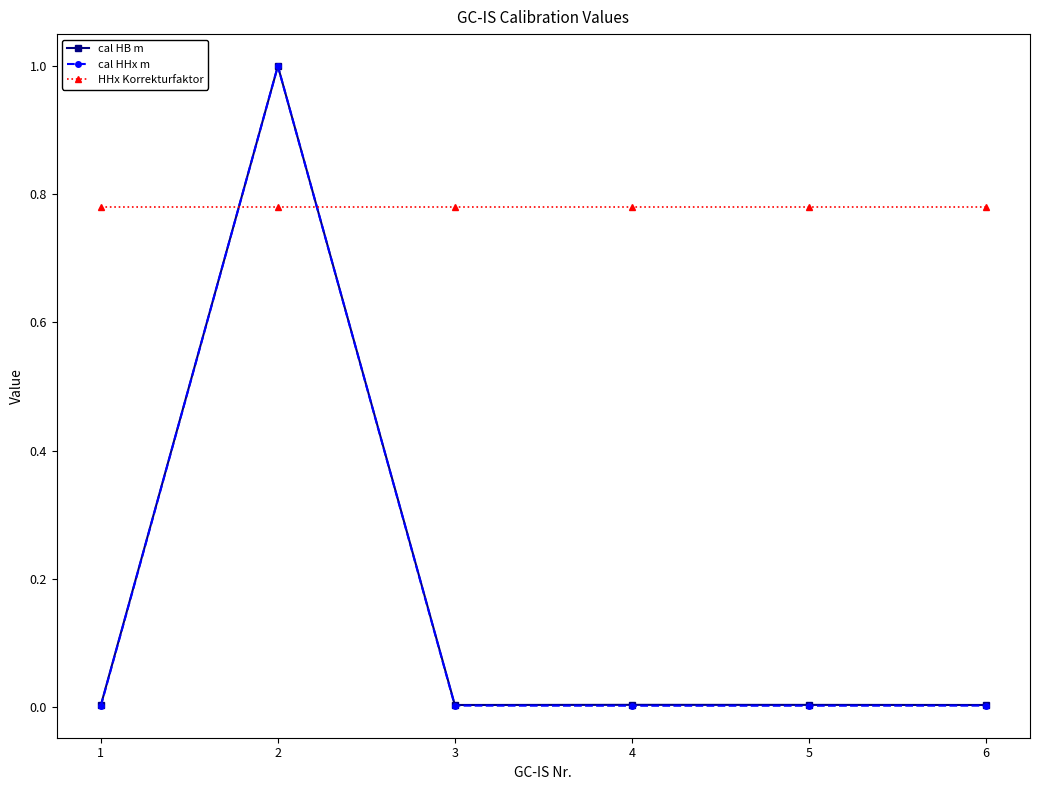

Which series changed the most between 2 and 4?

cal HHx m